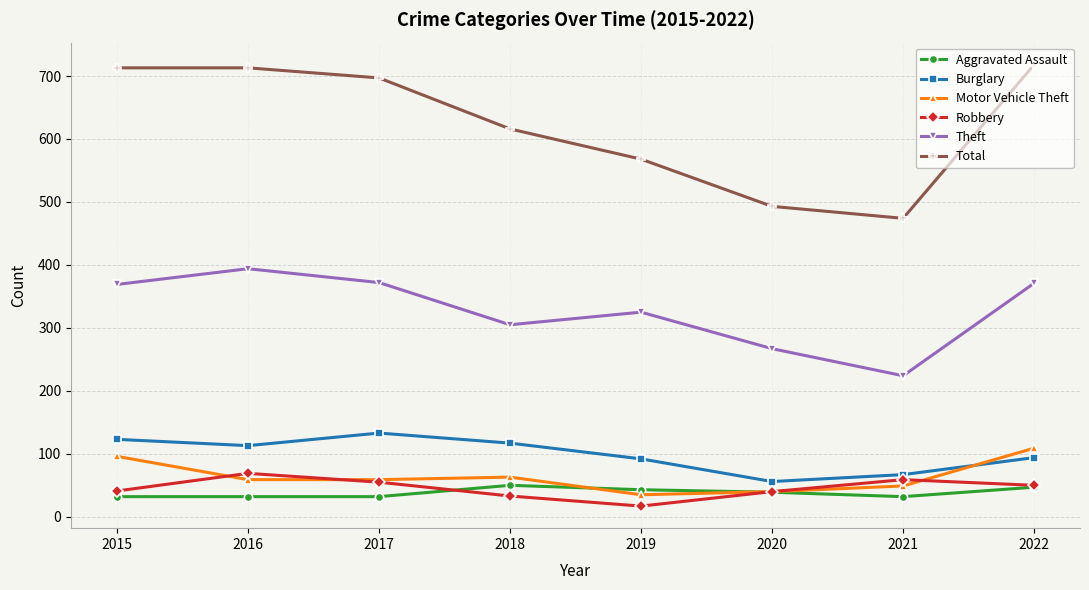

What is the spread (max minus min) of values at 2020?

454